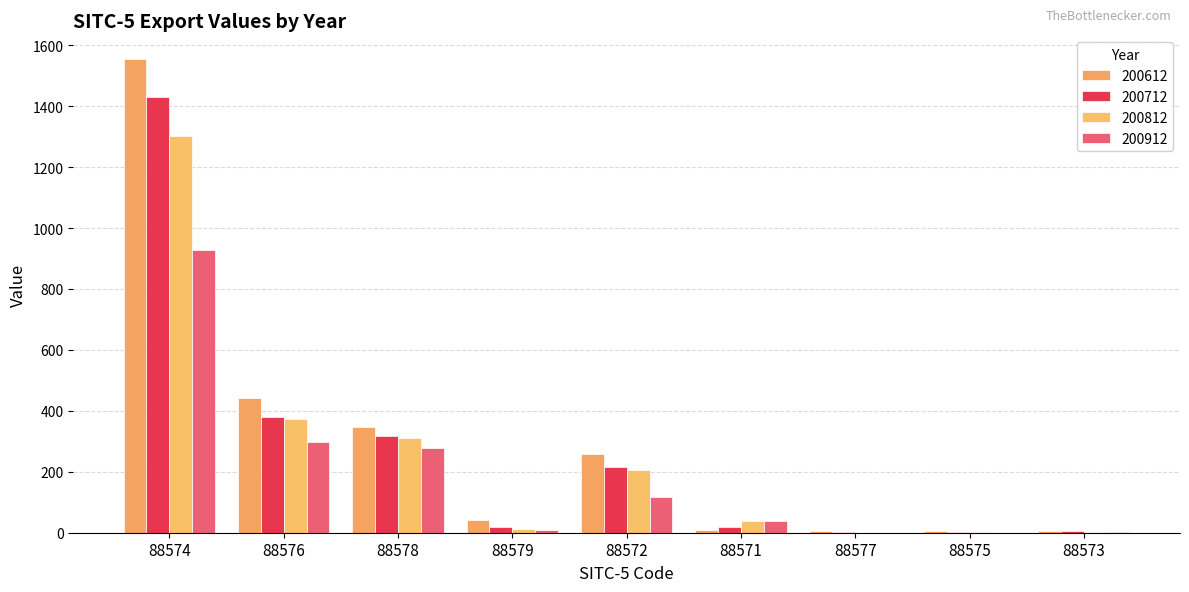

Which series has the widest spread of values?

200612